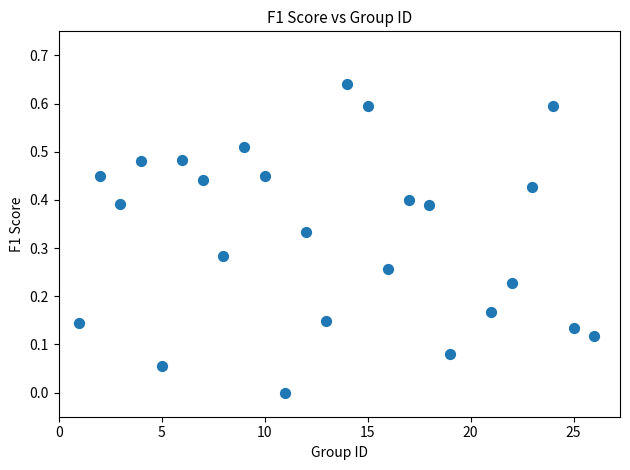

What is the range of X values (max minus min)?

25.0